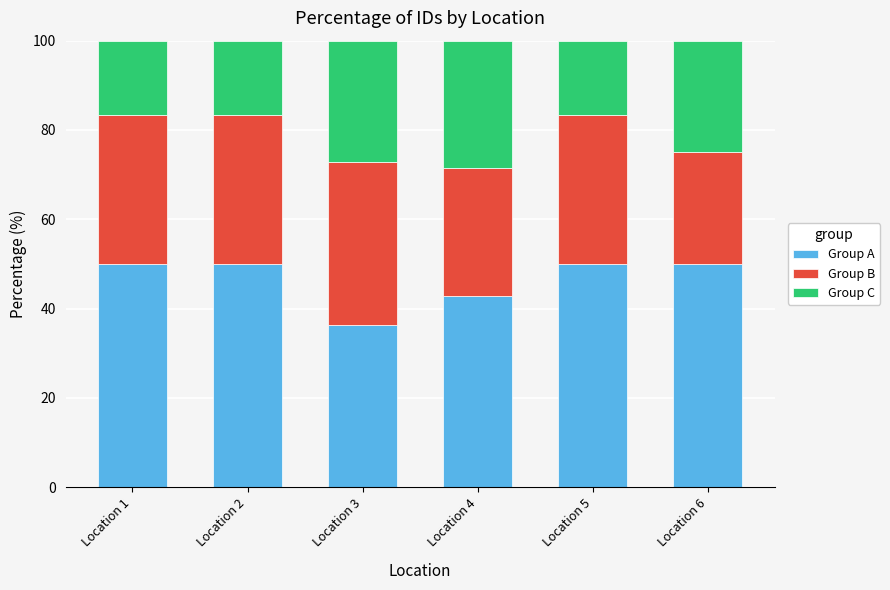

What is the total value across all series at Location 5?

100.0